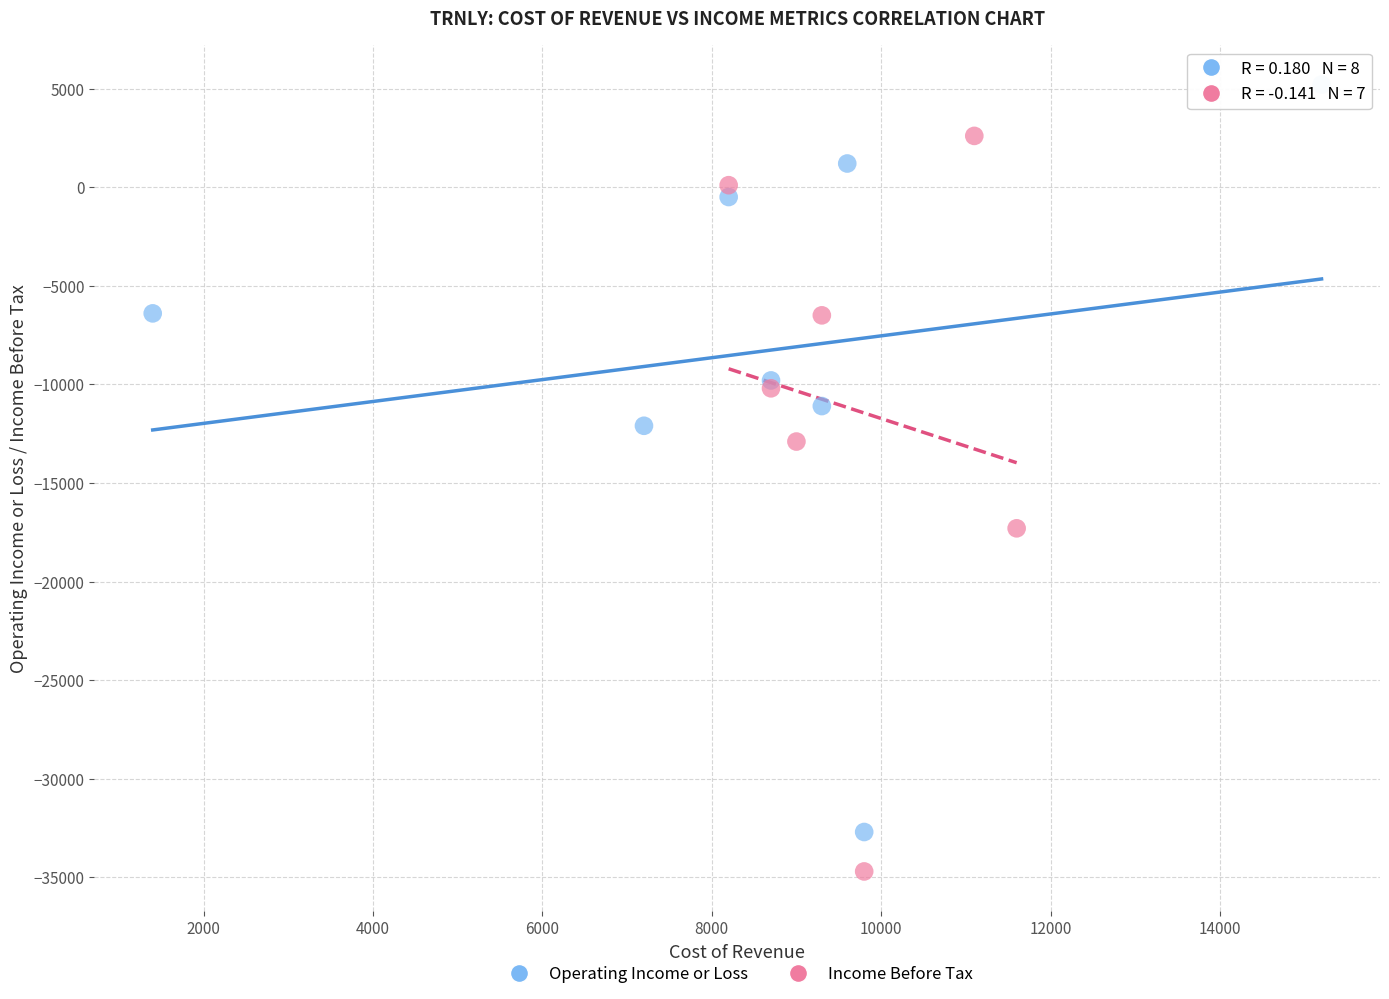

Which series reaches the minimum Y coordinate?

Income Before Tax